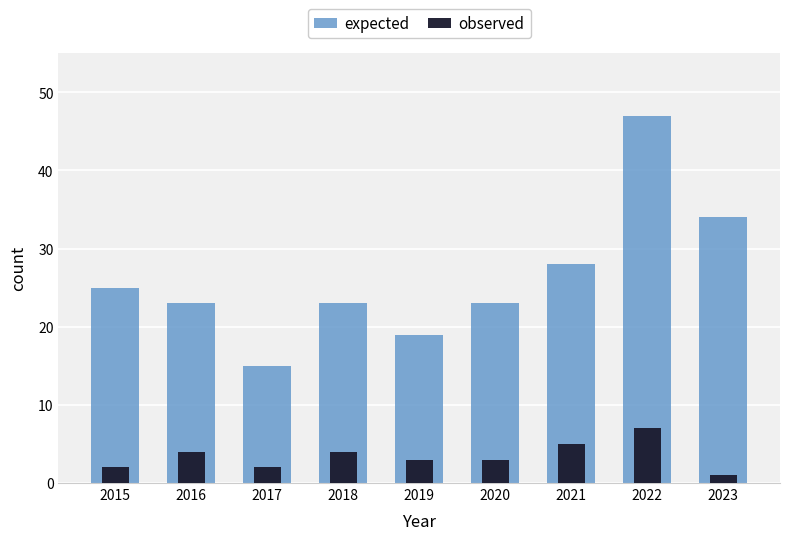

Reading right to left, what are all the values shown in this chart?

expected: 34	47	28	23	19	23	15	23	25
observed: 1	7	5	3	3	4	2	4	2